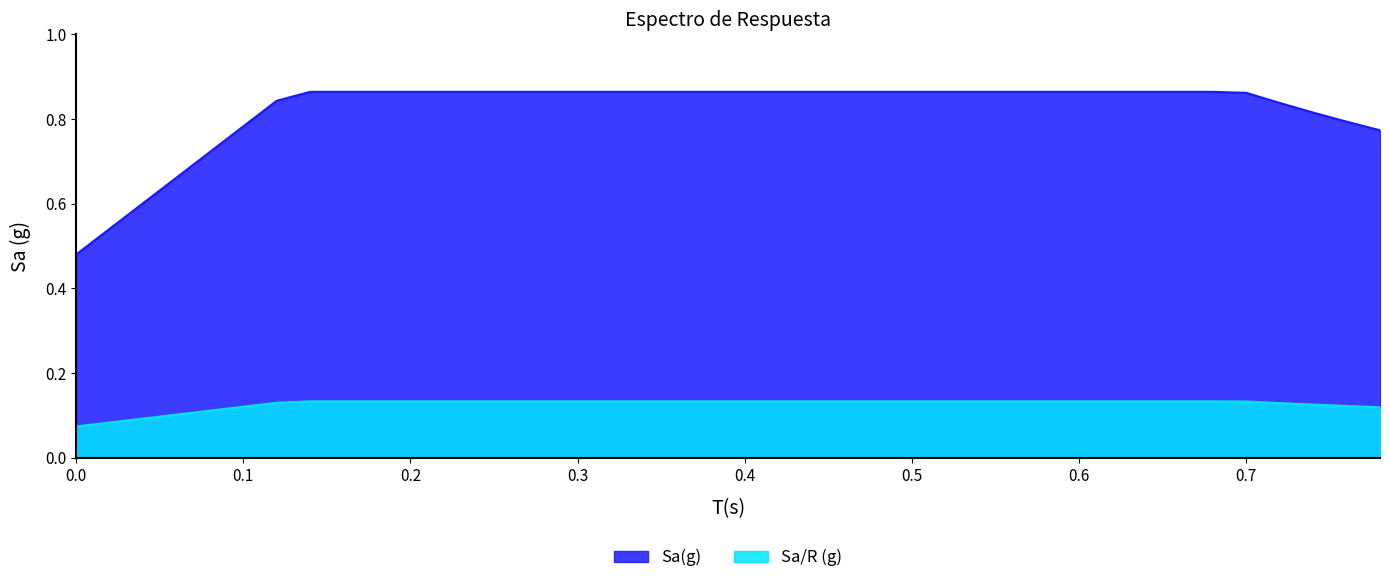

Rank the series by their maximum value, from highest to lowest.

Sa(g), Sa/R (g)